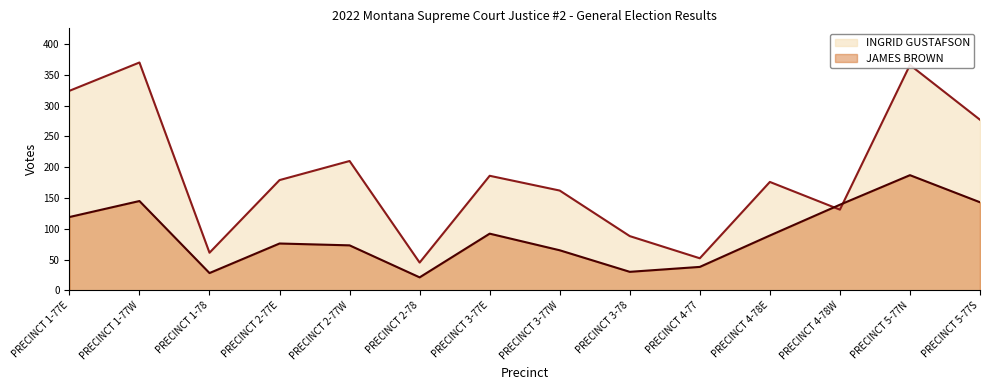

What are all the series names shown in the legend?

INGRID GUSTAFSON, JAMES BROWN